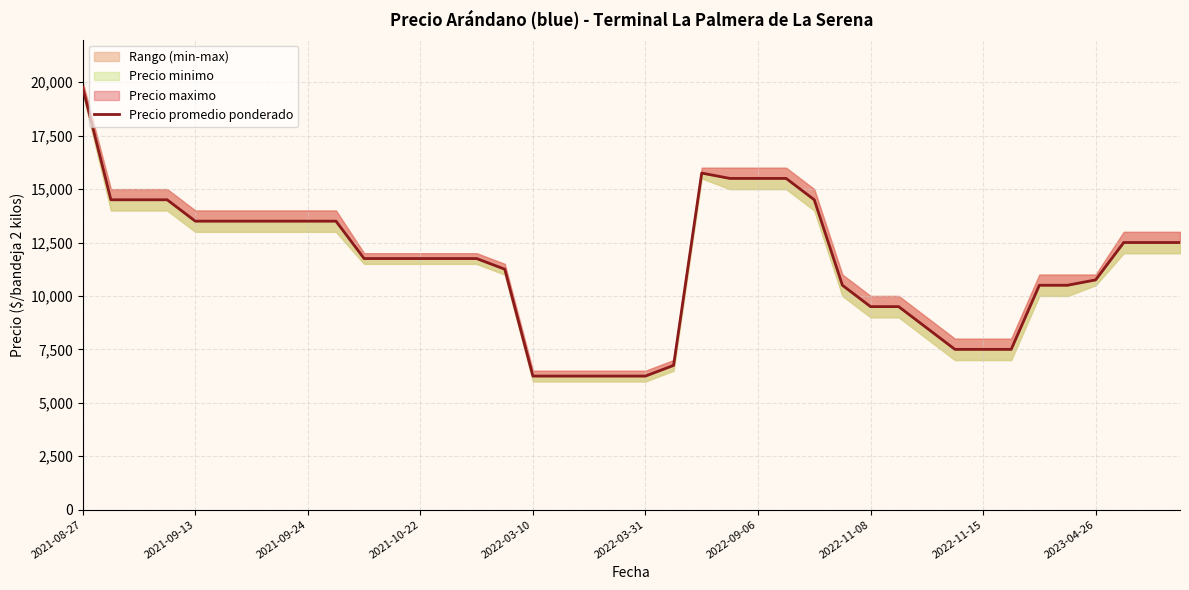

Which has a higher value, 37 or 20?

37